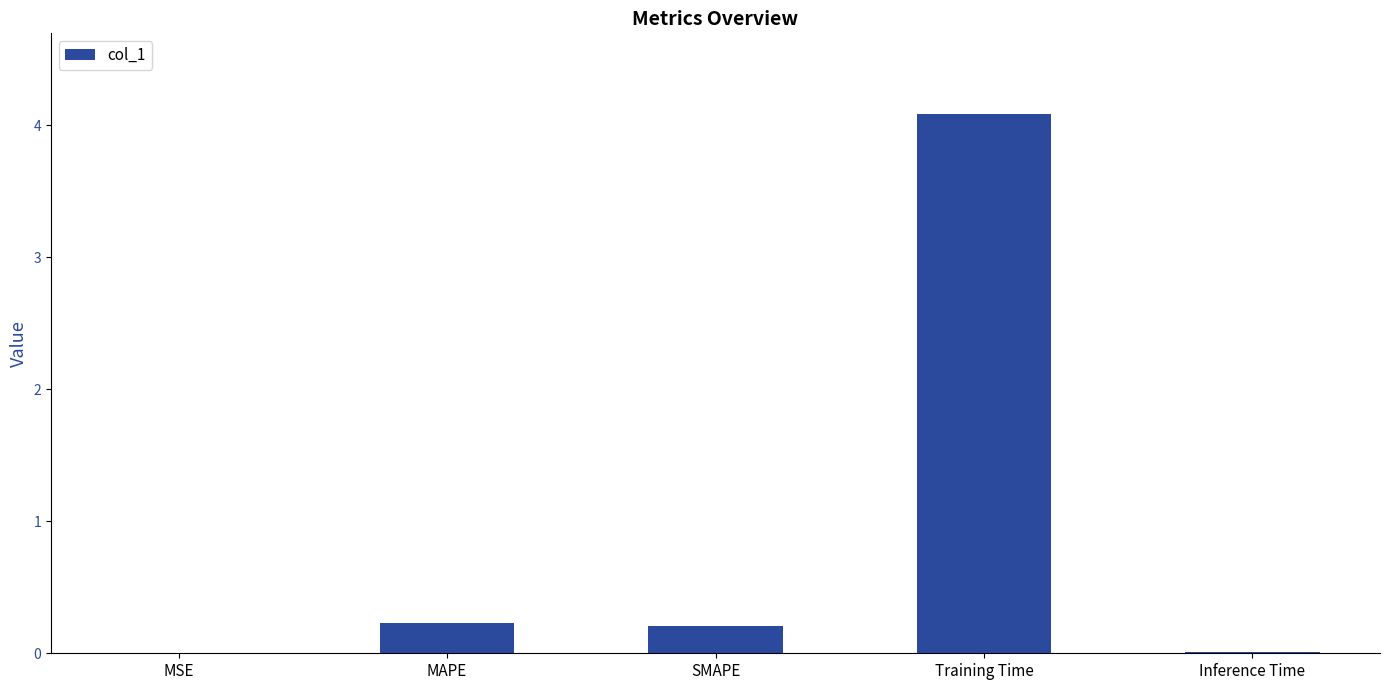

What is the sum of all values?

4.5